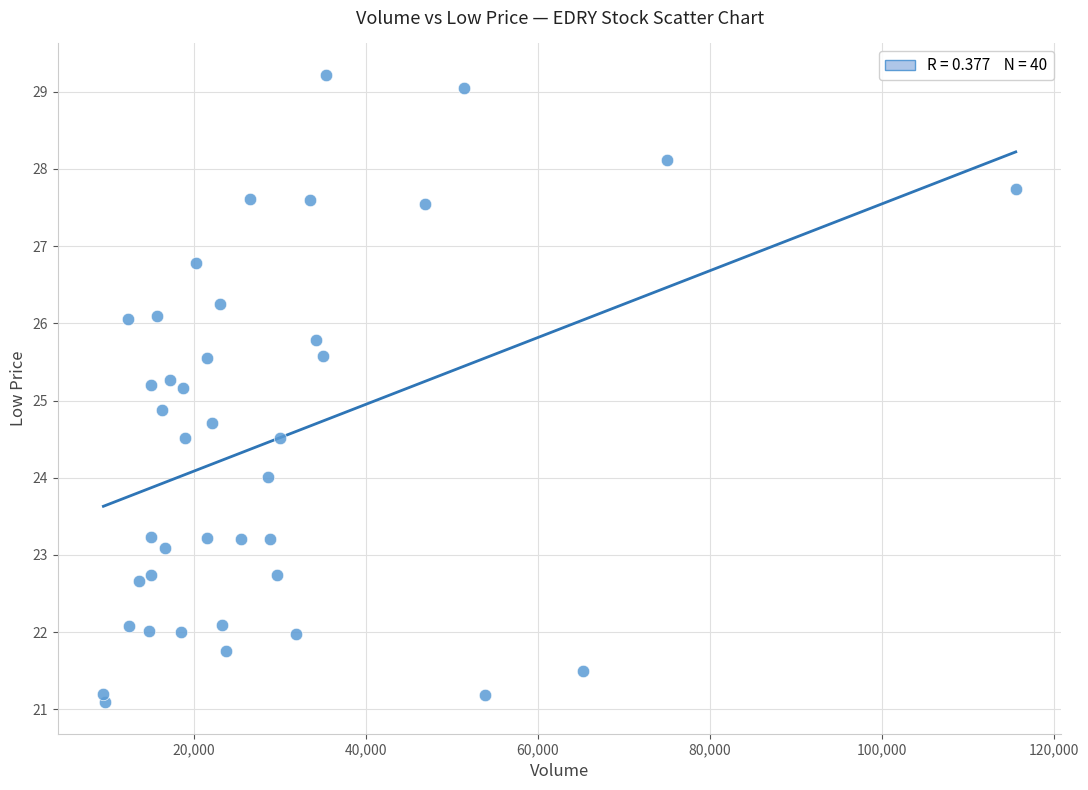

What is the range of Y values (max minus min)?

8.1